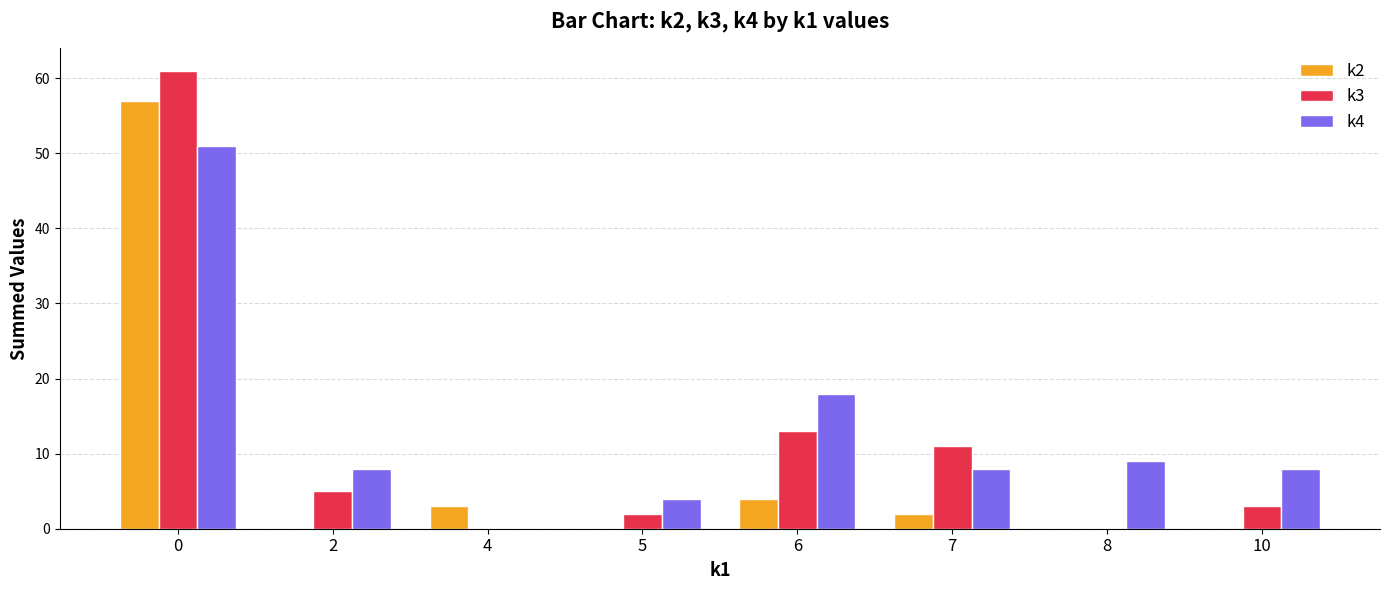

What is the maximum value for k4?

51